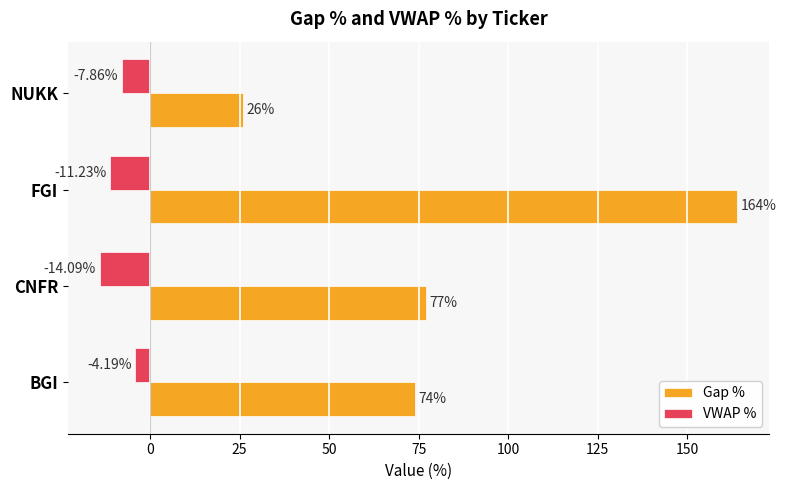

What is the highest value of the VWAP % series?

-4.2